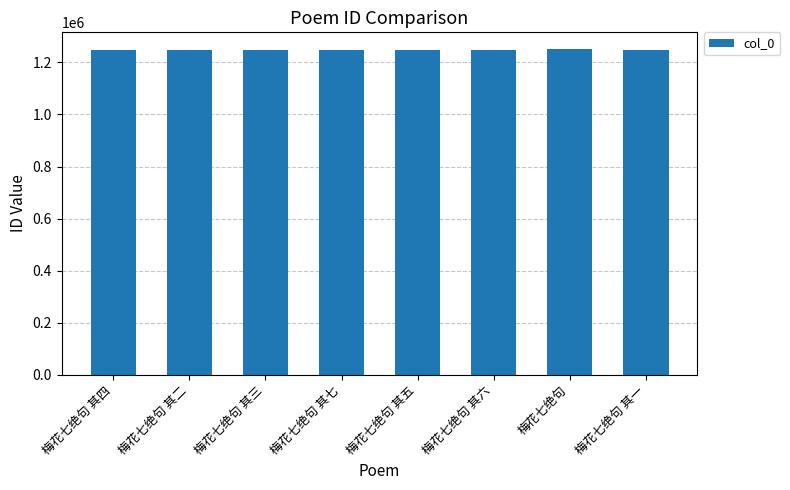

What is the label of the 6th bar from the left?

梅花七绝句 其六